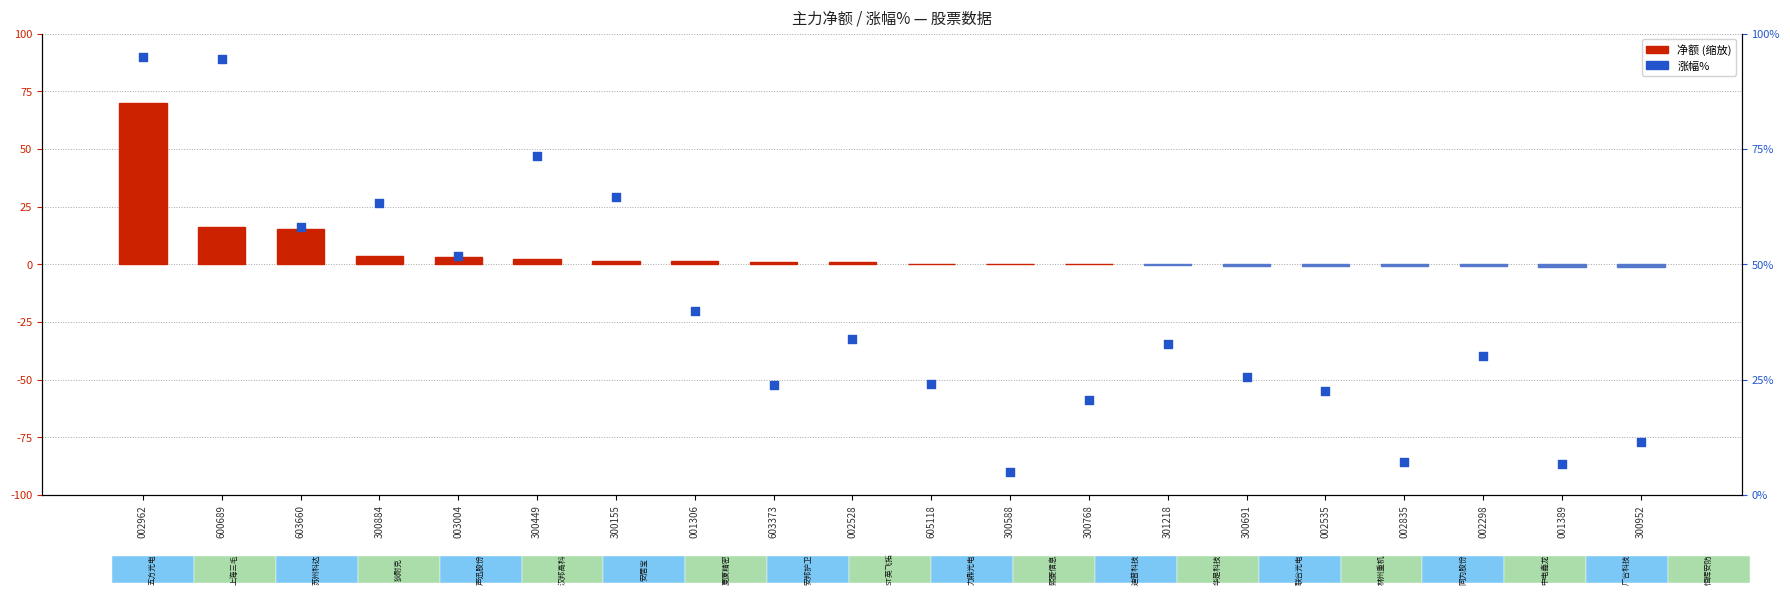

At how many categories does at least one series exceed 33?

9